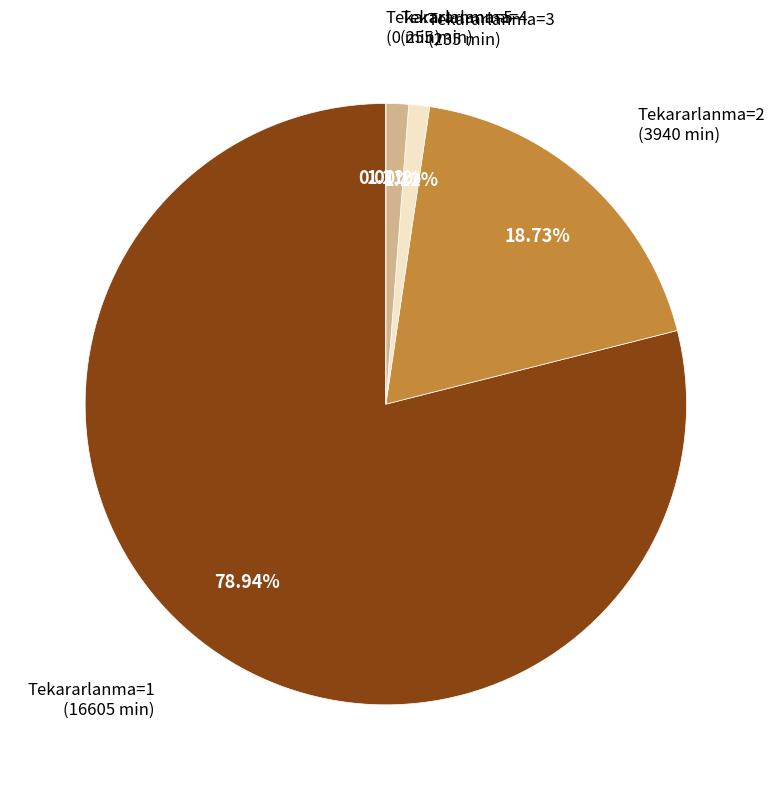

To the nearest percent, what is the difference between the 1 and 1 slice percentages?

3%